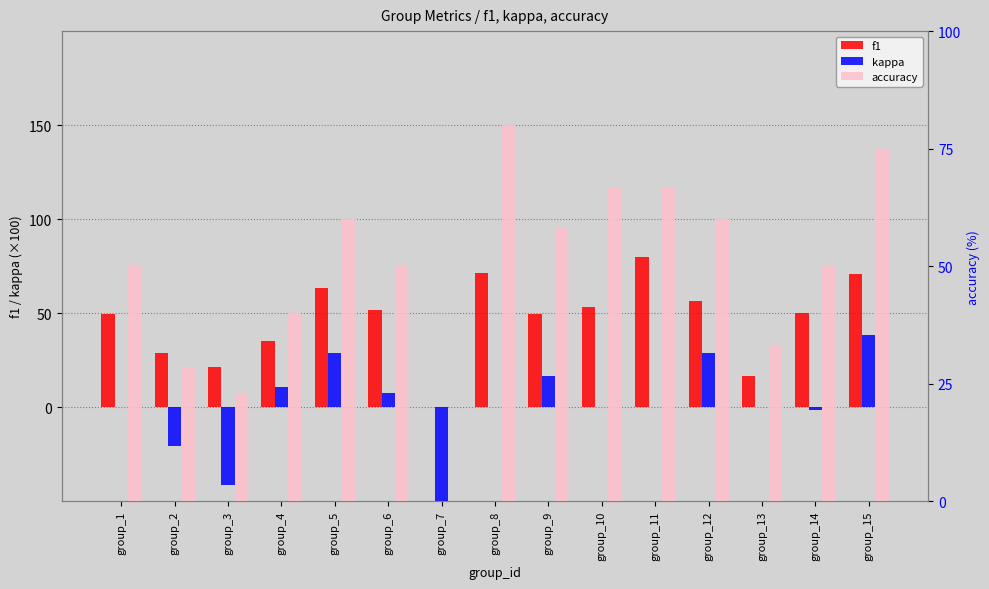

What is the value of the f1 bar at the 8th from the left?

71.1